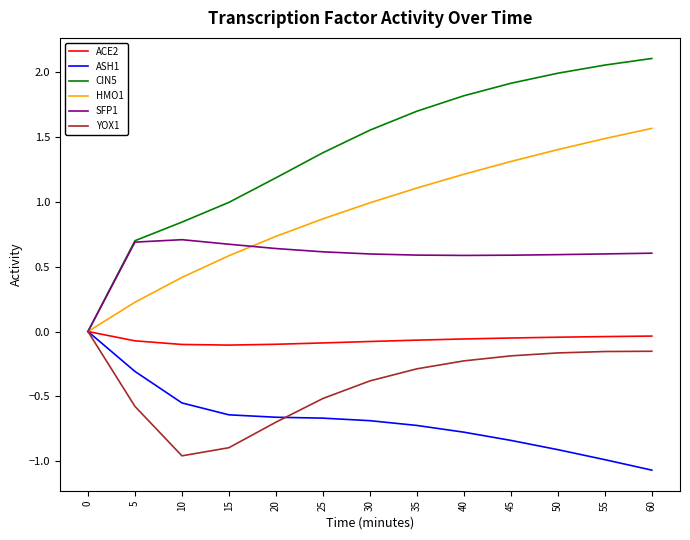

How many values in the SFP1 series exceed 0?

12